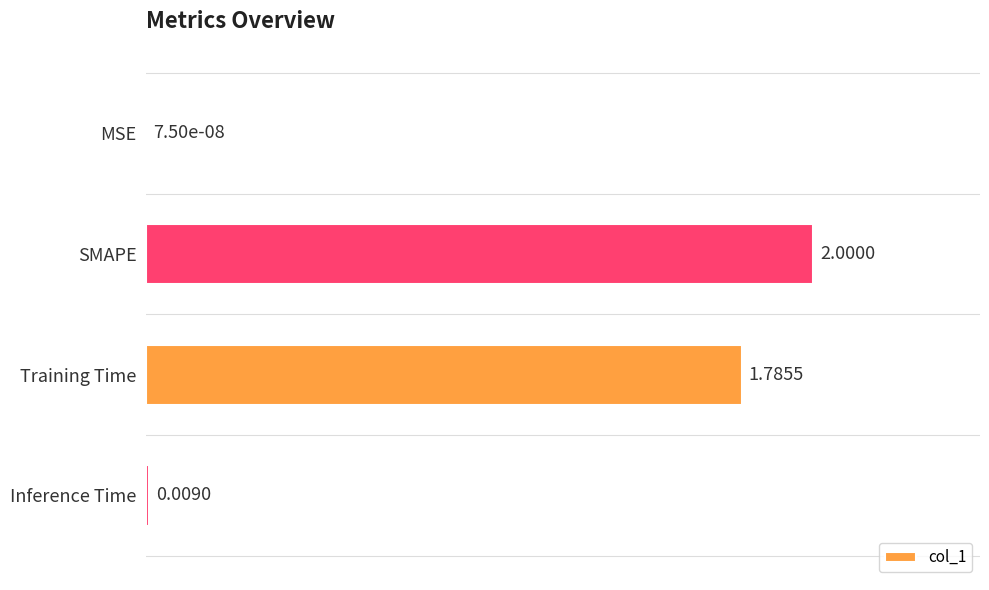

Which category has the highest value across all series?

SMAPE